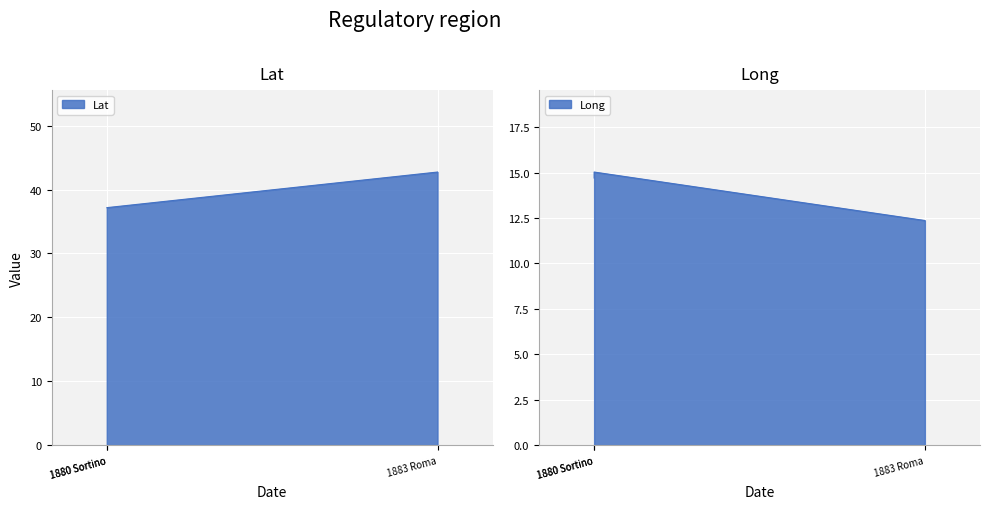

Which label corresponds to the smallest value in the chart?

1883 Roma